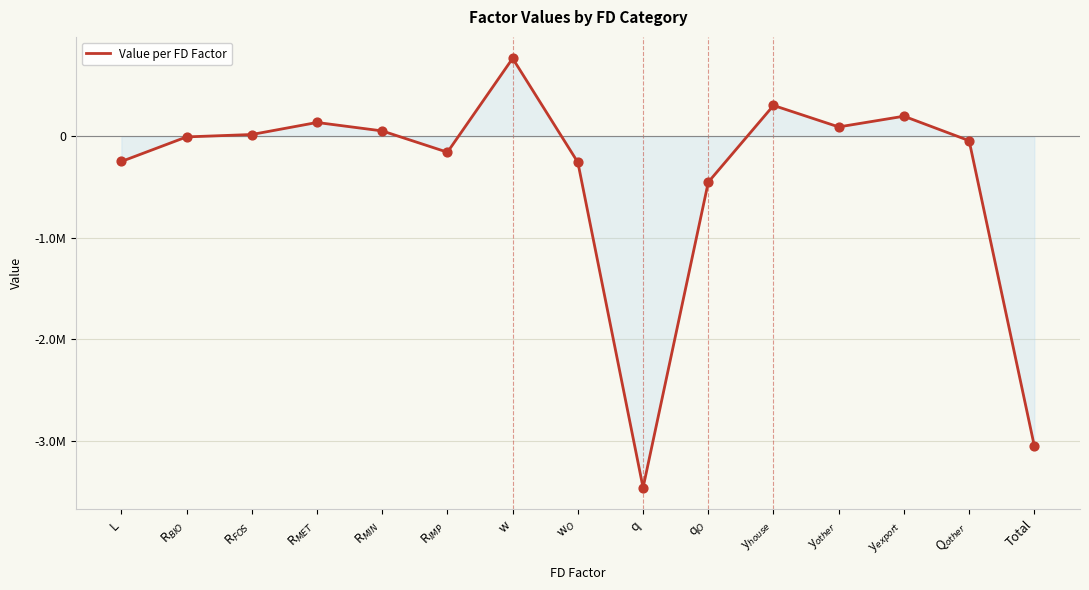

What is the change in value from w to w$_O$?

-1024169.3